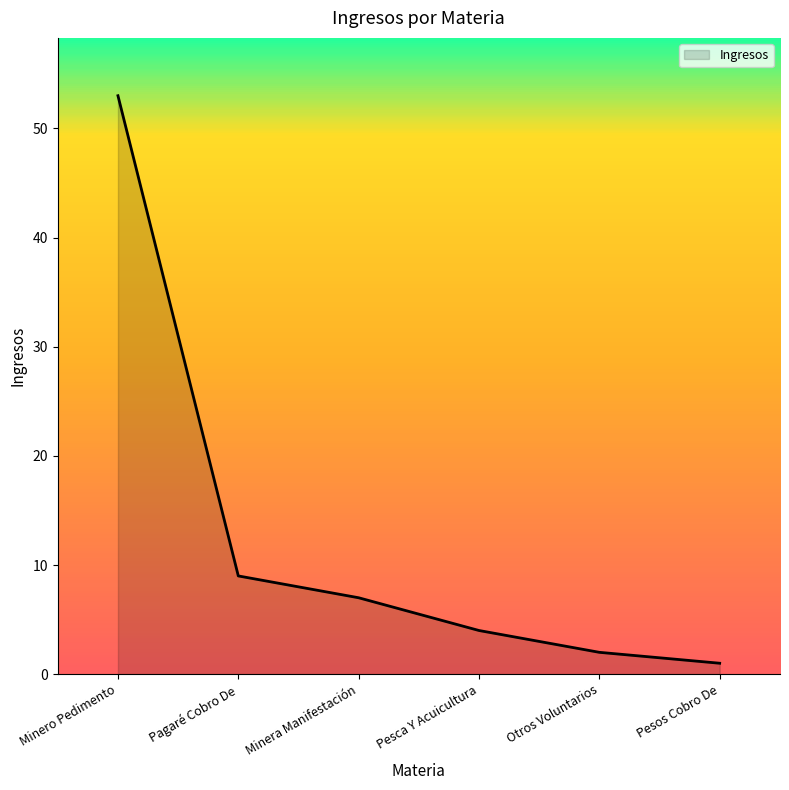

What is the sum of the values at Pagaré Cobro De and Minero Pedimento?

62